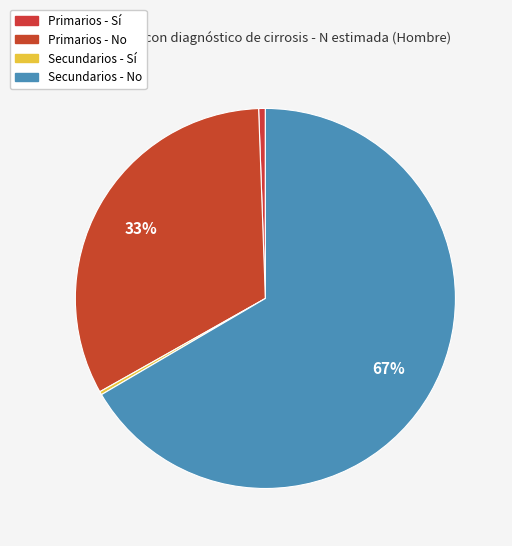

To the nearest percent, what is the combined percentage of Primarios - Sí and Secundarios - No?

67%